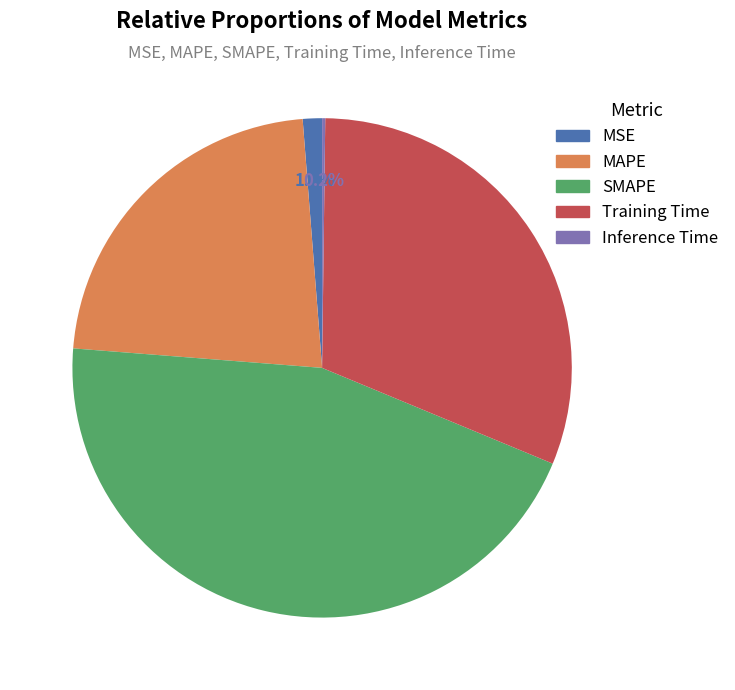

How much of the chart is everything except MAPE?

77.5%